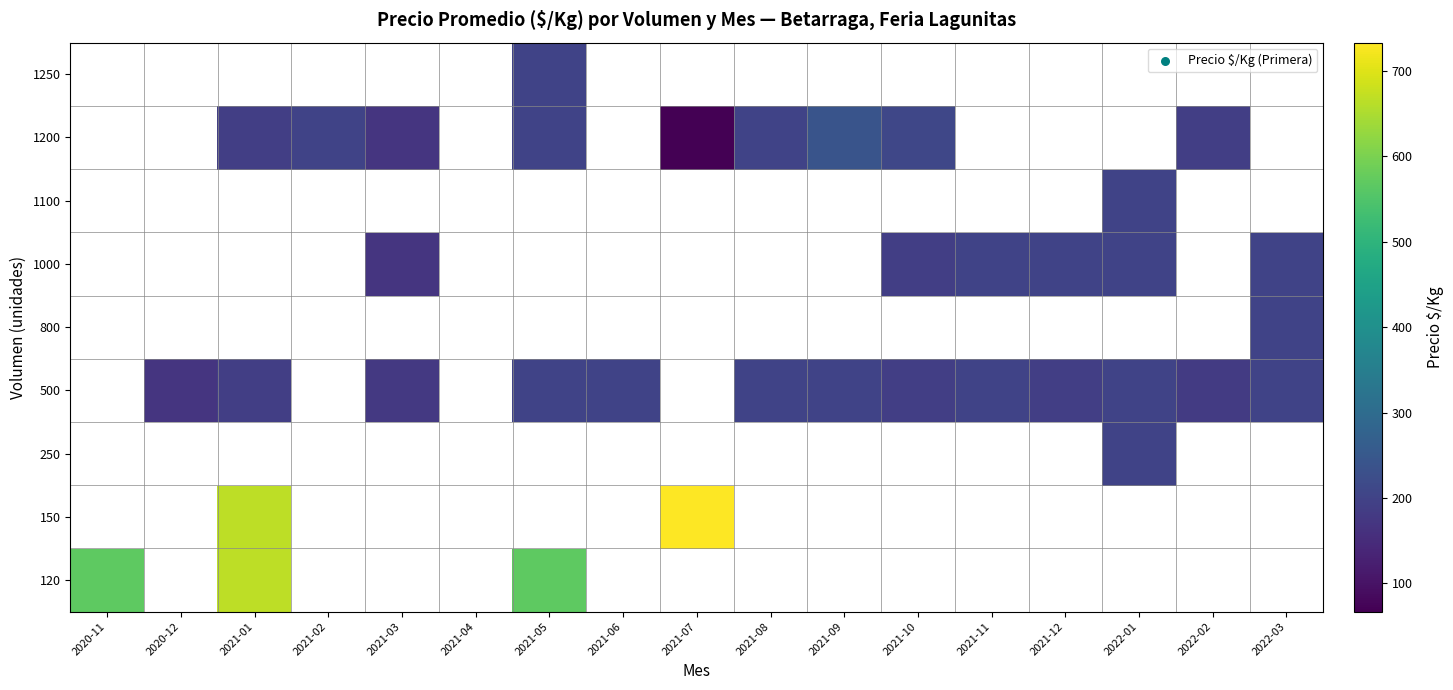

At how many categories does at least one series exceed 201?

6